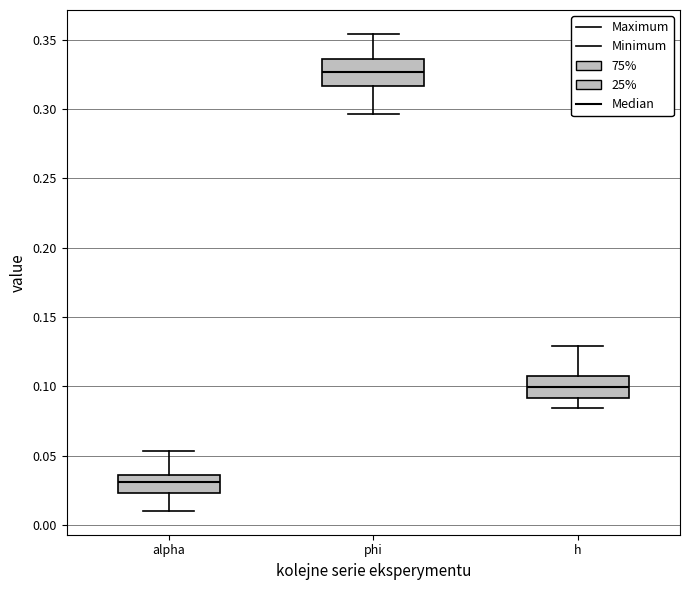

Which box's median line is the lowest?

alpha